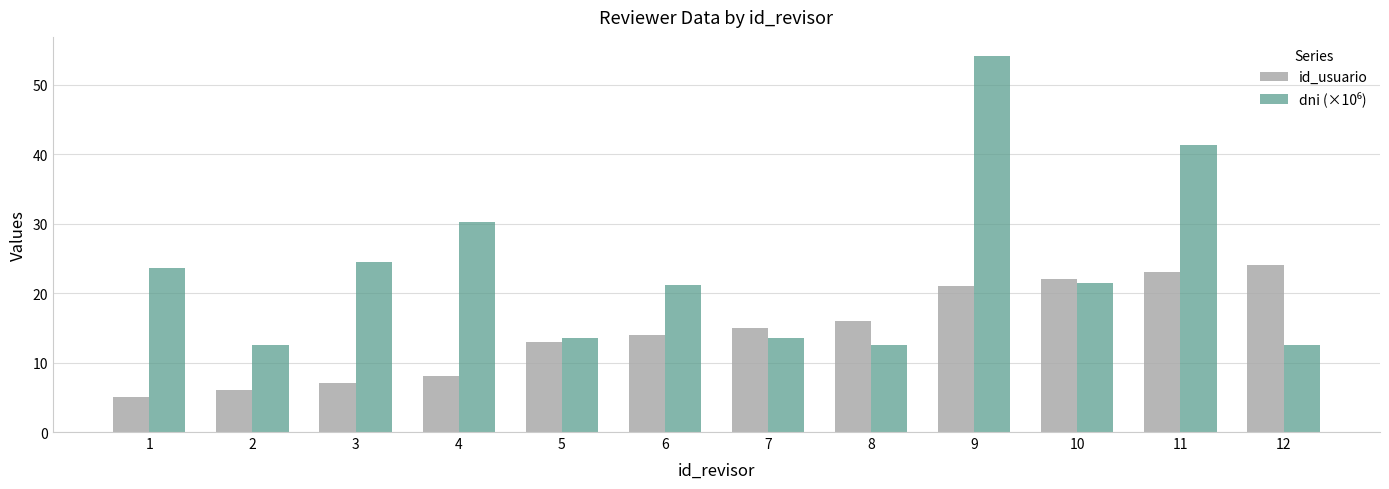

What is the average value of the id_usuario series?

14.5